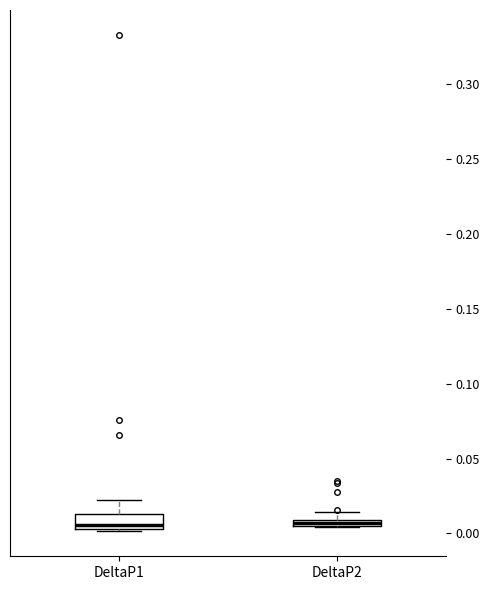

Comparing the boxes themselves (not the whiskers), which one is the tallest?

DeltaP1